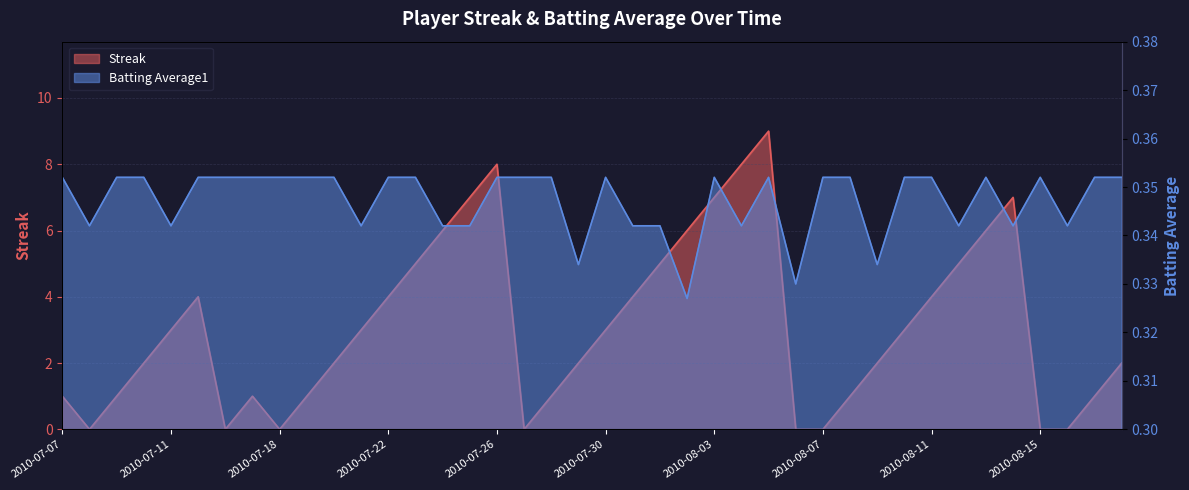

Which label corresponds to the smallest value in the chart?

2010-07-08